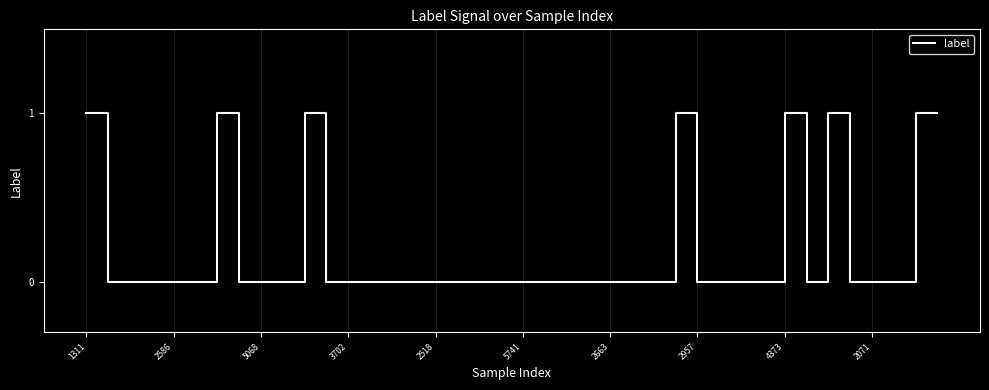

Where is the first local minimum?

33